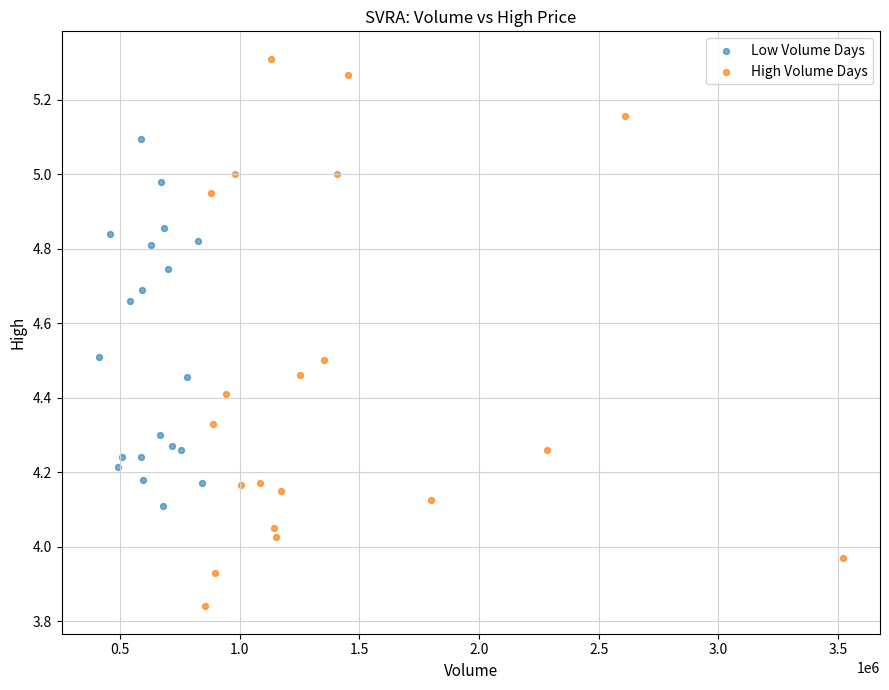

Which series has the widest spread of Y values?

High Volume Days